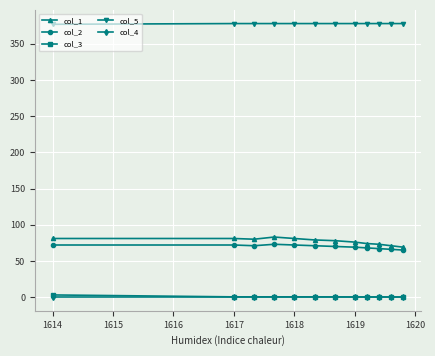

Does the chart have visible grid lines?

Yes